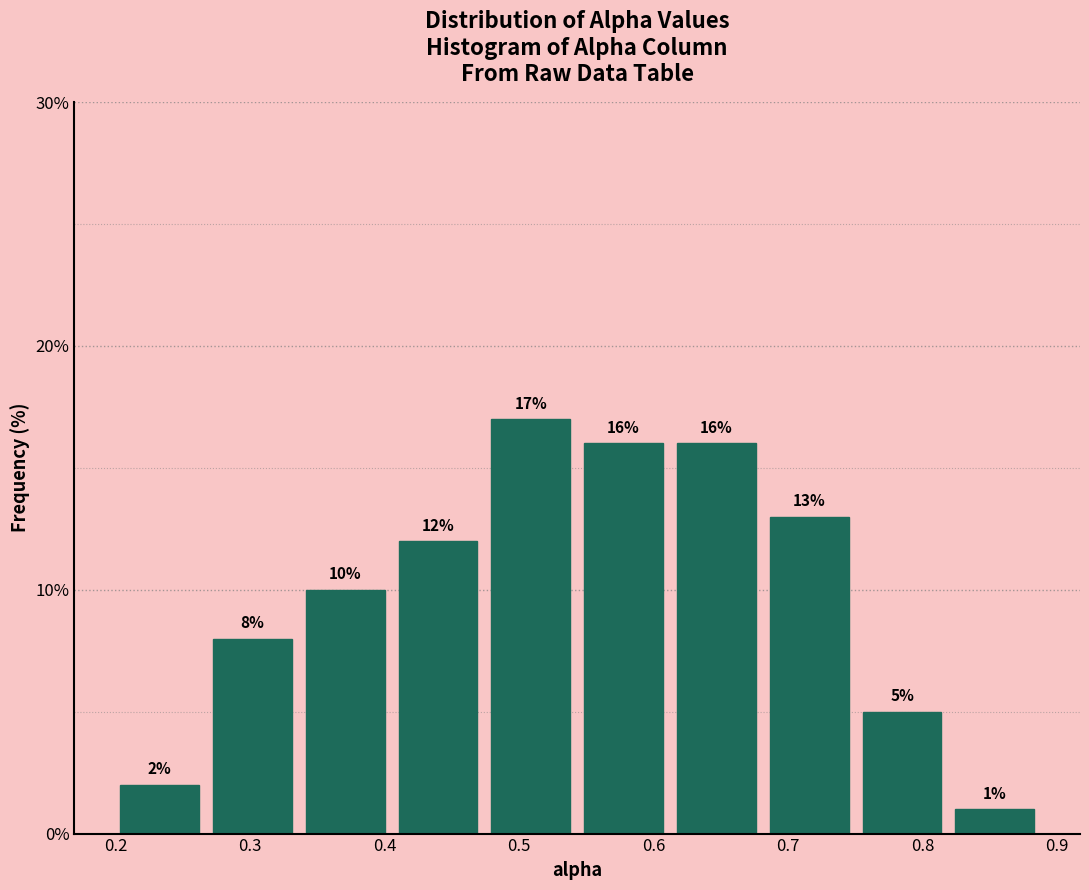

Over which range of the x-axis is the bar tallest?

0.47 to 0.54